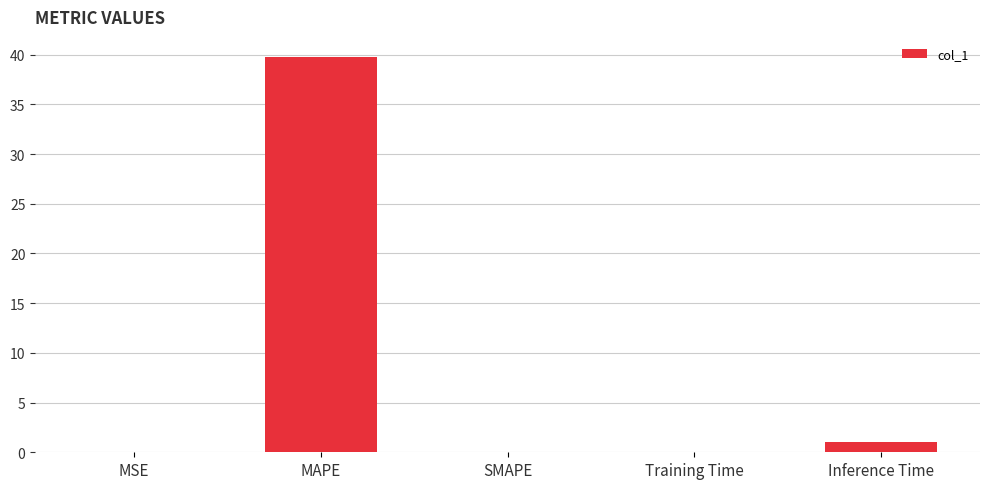

Between Training Time and MAPE, which is larger?

MAPE